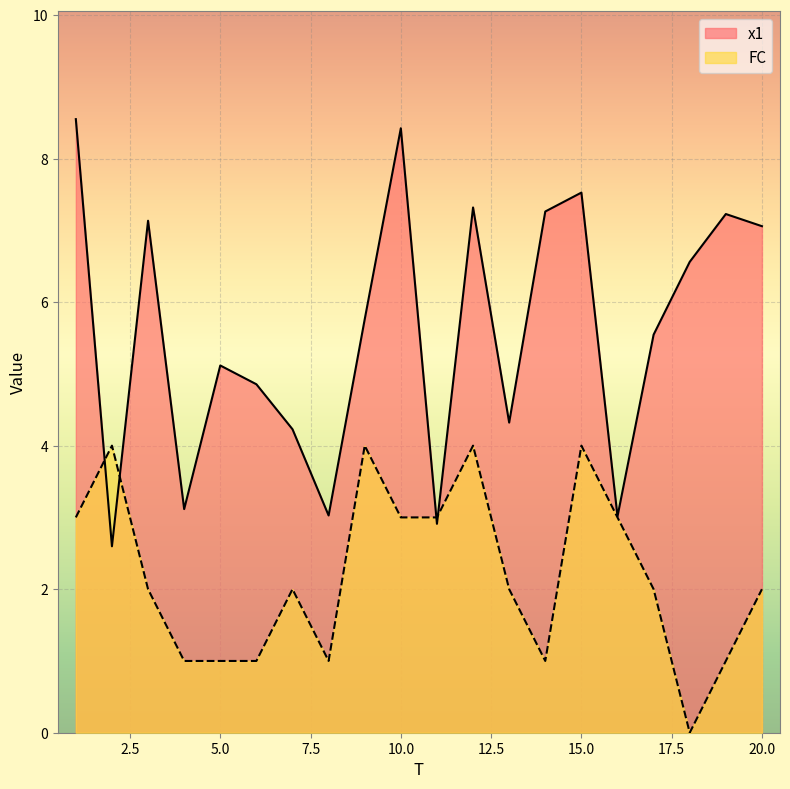

How many data points in x1 are less than 5?

8